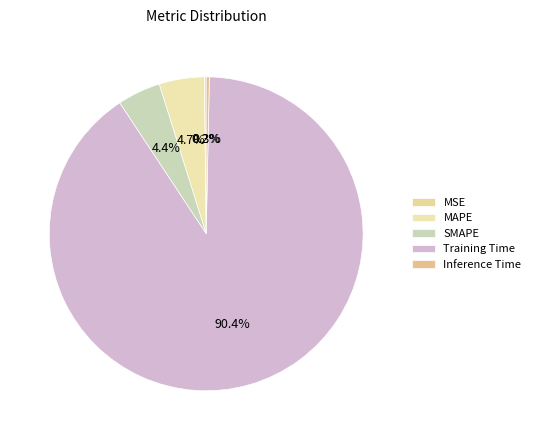

Combined, do MSE and Training Time account for over 50%?

Yes